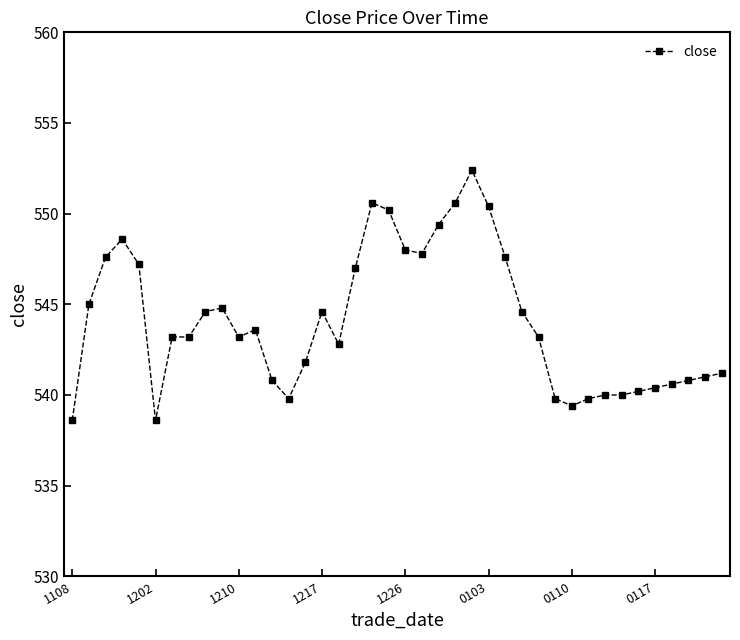

What is the greatest value displayed?

552.4